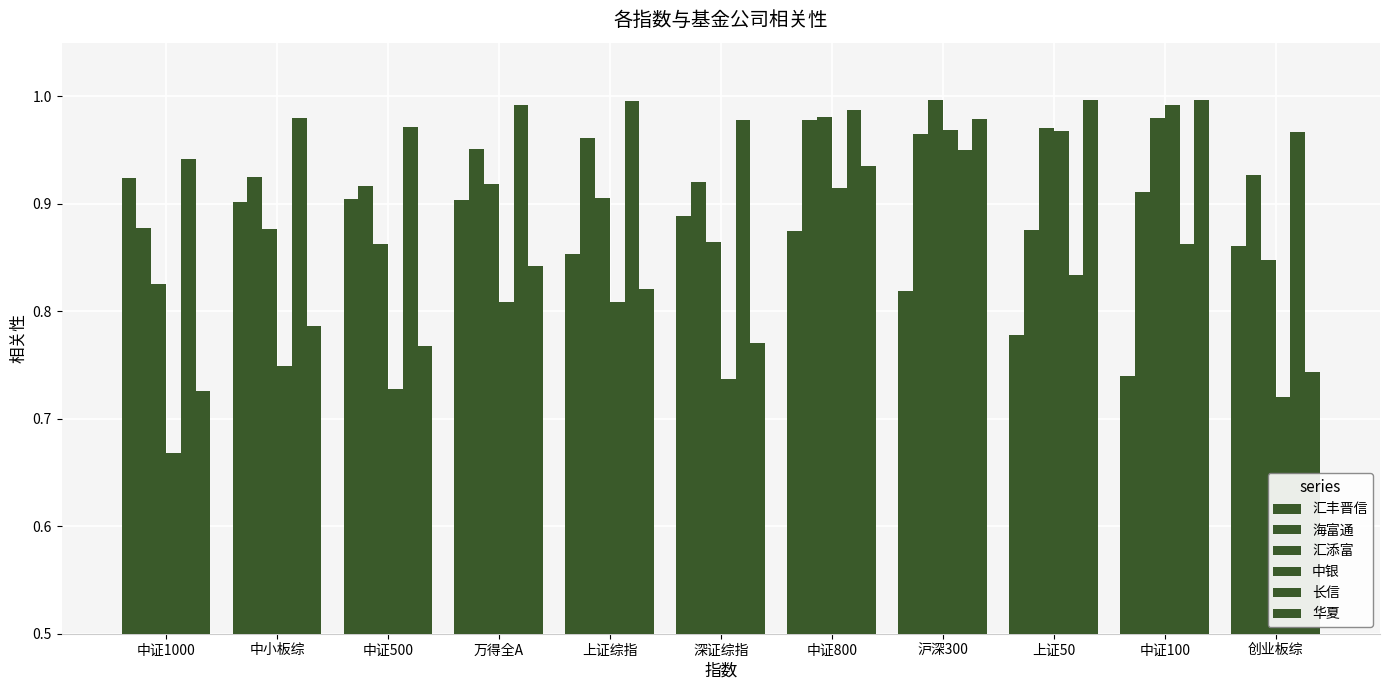

Which series changed the most between 沪深300 and 中证100?

长信